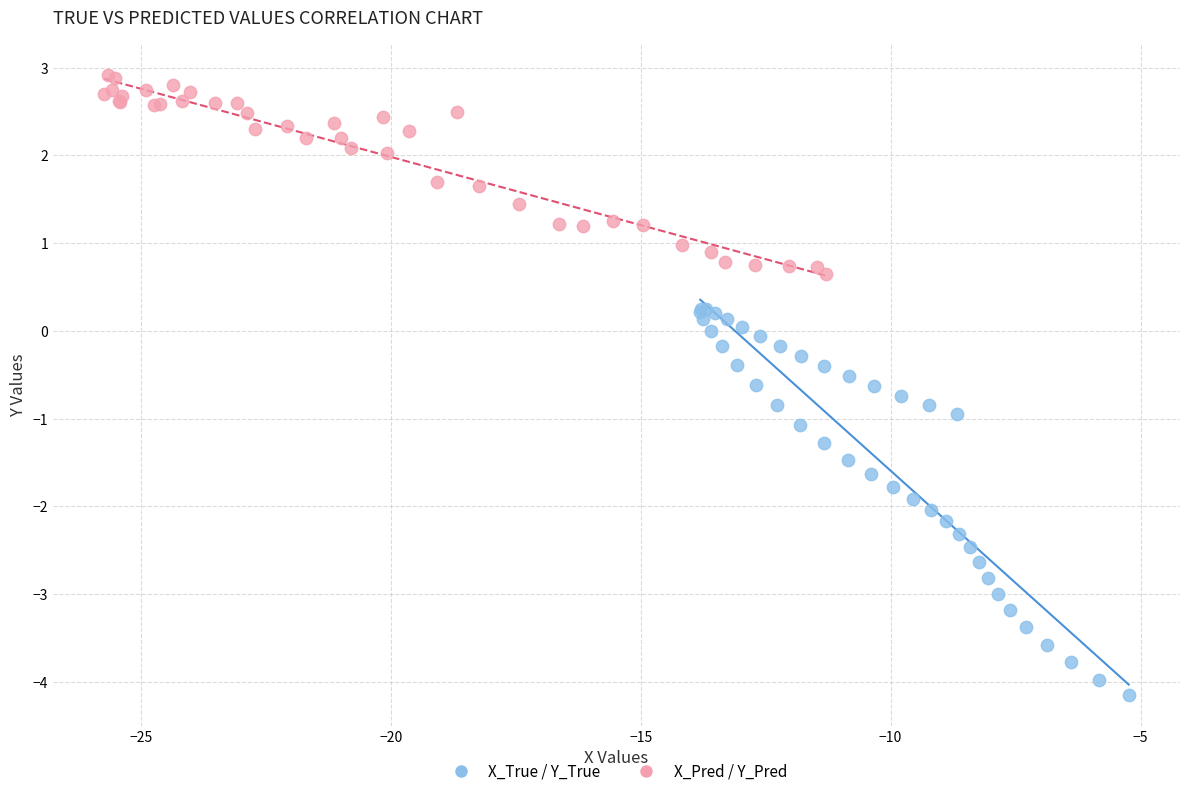

Which series reaches the maximum Y coordinate?

X_Pred / Y_Pred